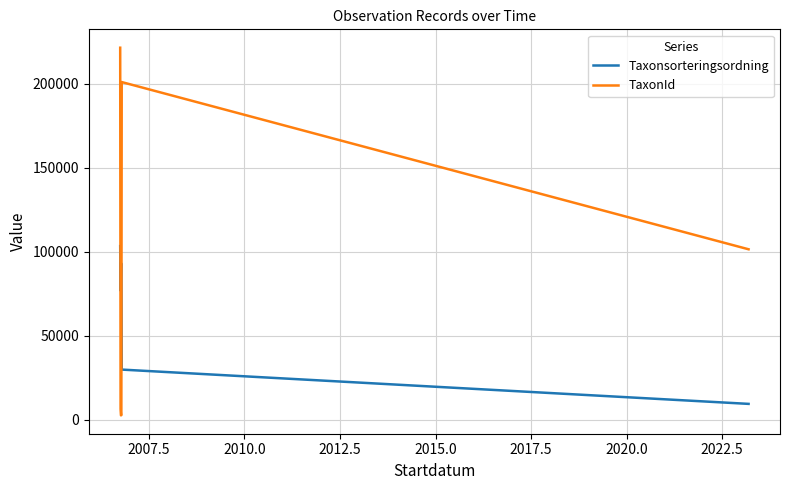

True or false: Taxonsorteringsordning and TaxonId cross at least once.

True